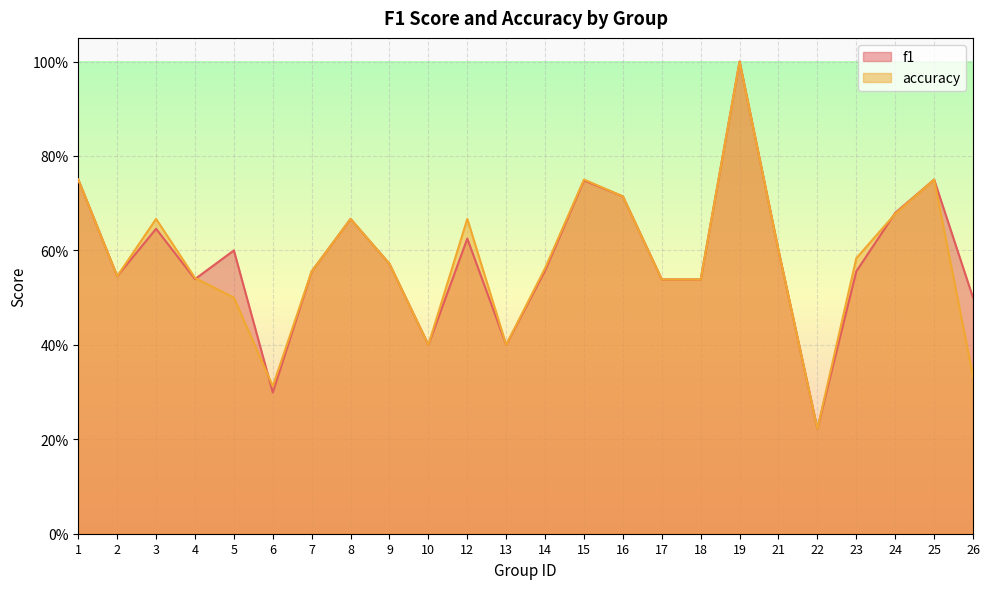

Reading left to right, extract all data points from this chart.

f1: 0.8	0.5	0.6	0.5	0.6	0.3	0.6	0.7	0.6	0.4	0.6	0.4	0.6	0.7	0.7	0.5	0.5	1.0	0.6	0.2	0.6	0.7	0.8	0.5
accuracy: 0.8	0.5	0.7	0.5	0.5	0.3	0.6	0.7	0.6	0.4	0.7	0.4	0.6	0.8	0.7	0.5	0.5	1.0	0.6	0.2	0.6	0.7	0.8	0.3